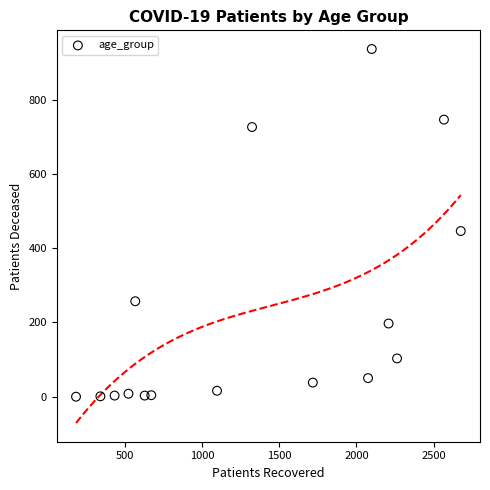

What is the range of Y values (max minus min)?

936